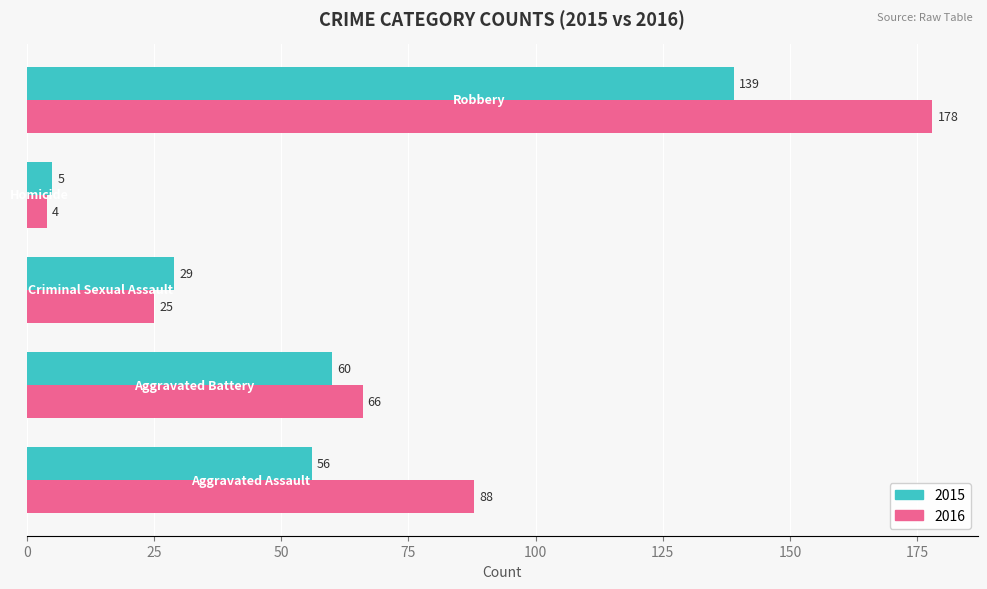

Which series has the largest range (max minus min)?

2016